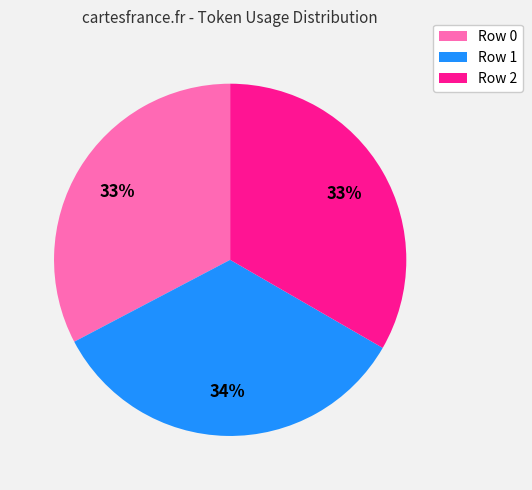

Do Row 0 and Row 1 together represent more than half of the pie?

Yes